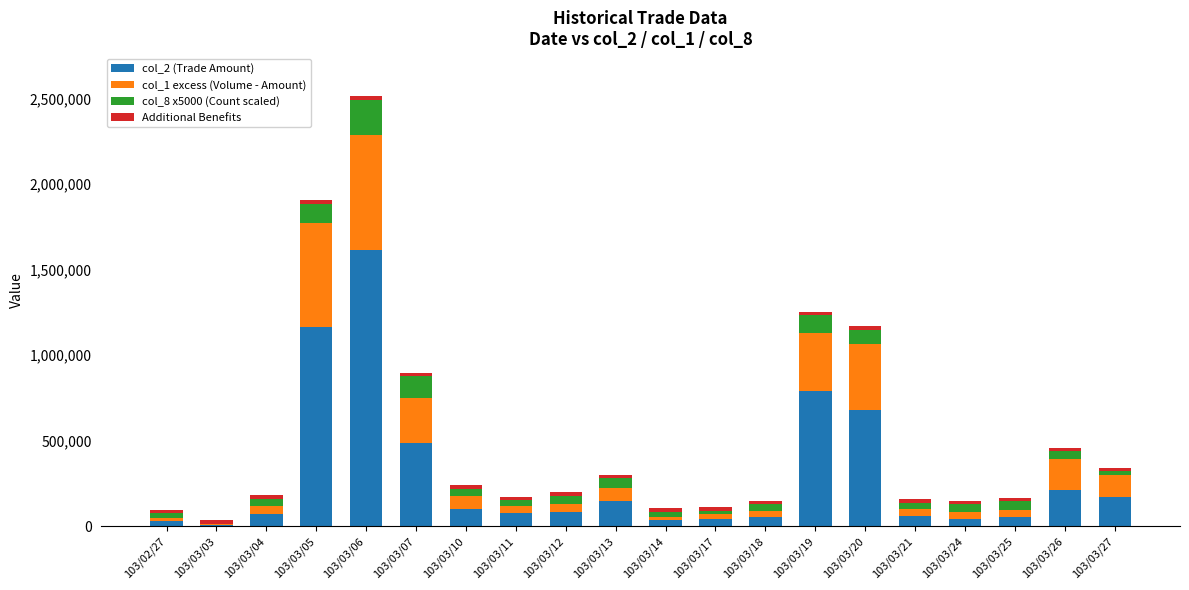

At which category is the sum across all series the highest?

103/03/06